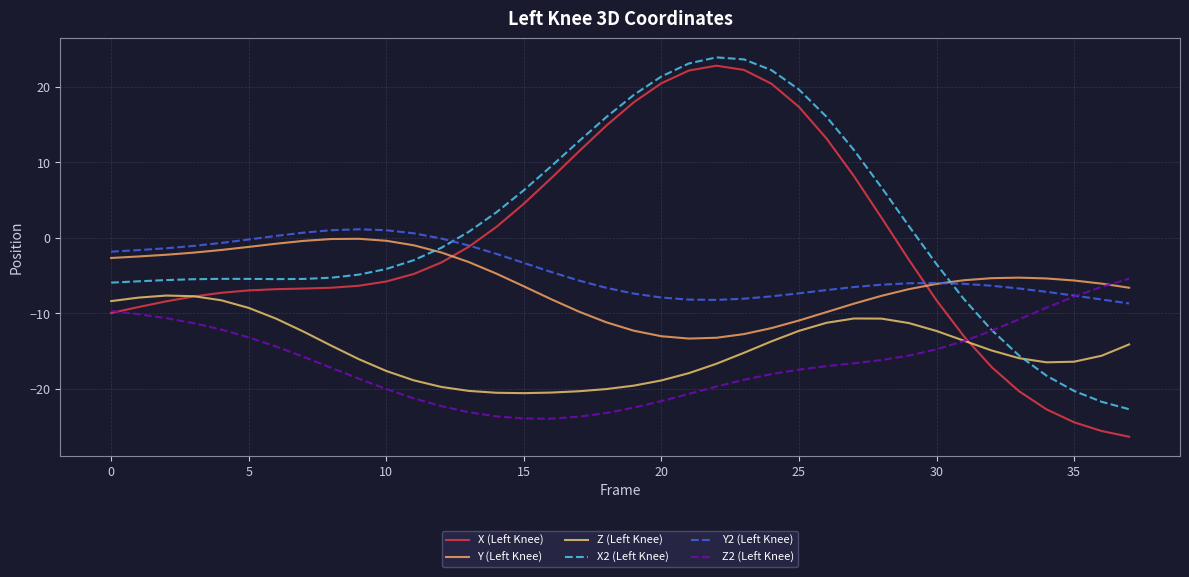

Does the chart display data point markers on the line(s)?

No